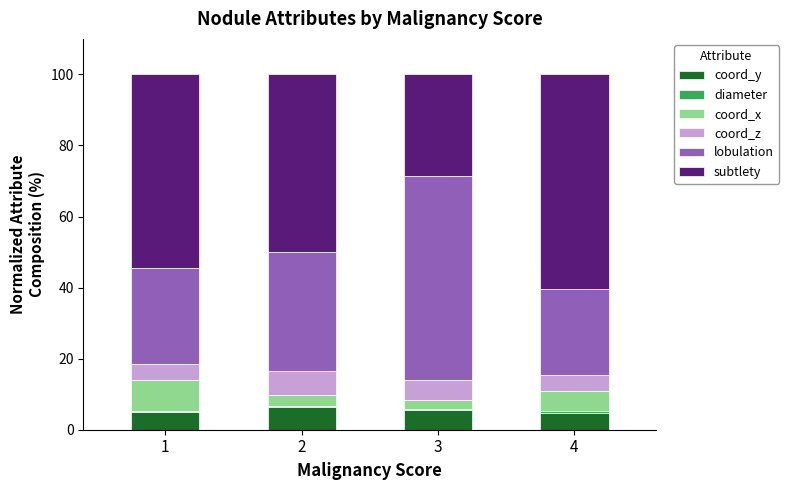

Does the chart contain stacked bars?

Yes